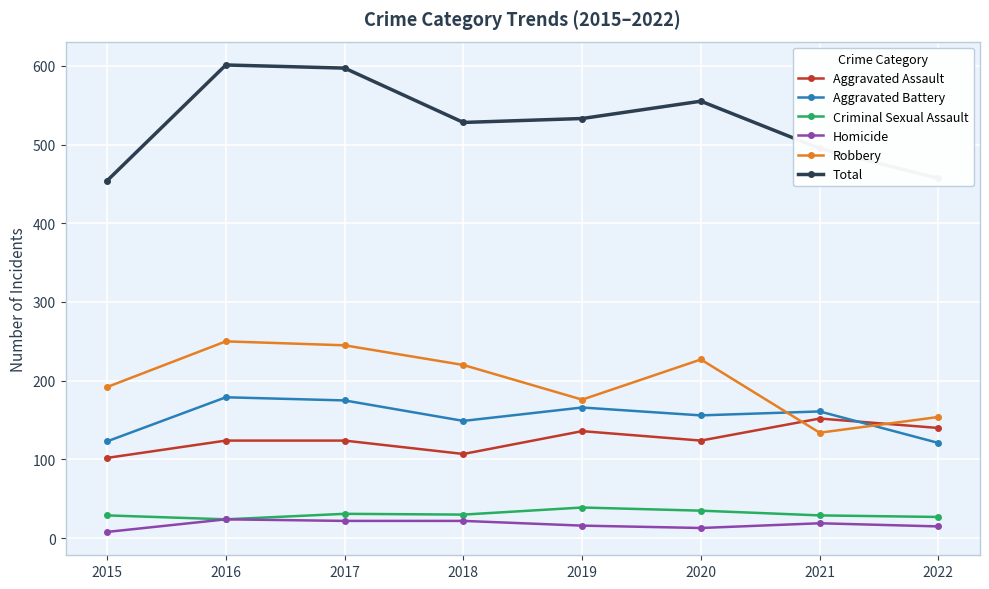

Between 2017 and 2020, which series saw the biggest shift?

Total